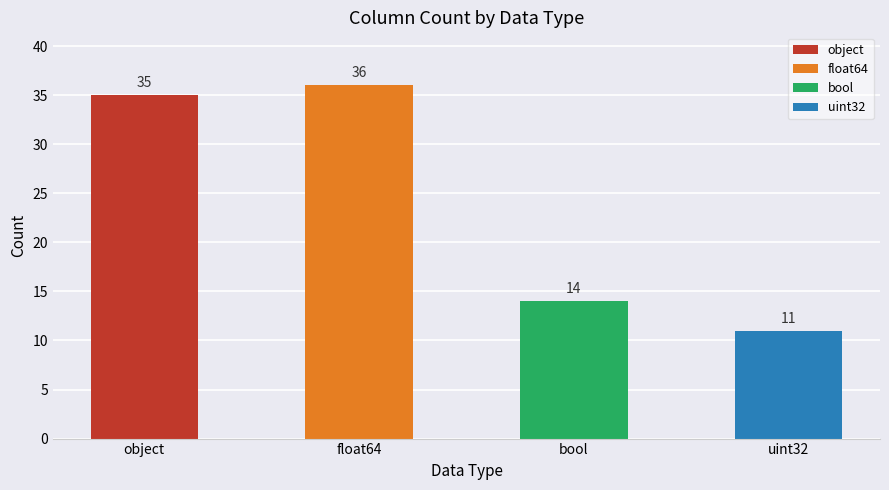

Reading left to right, extract all data points from this chart.

35	36	14	11